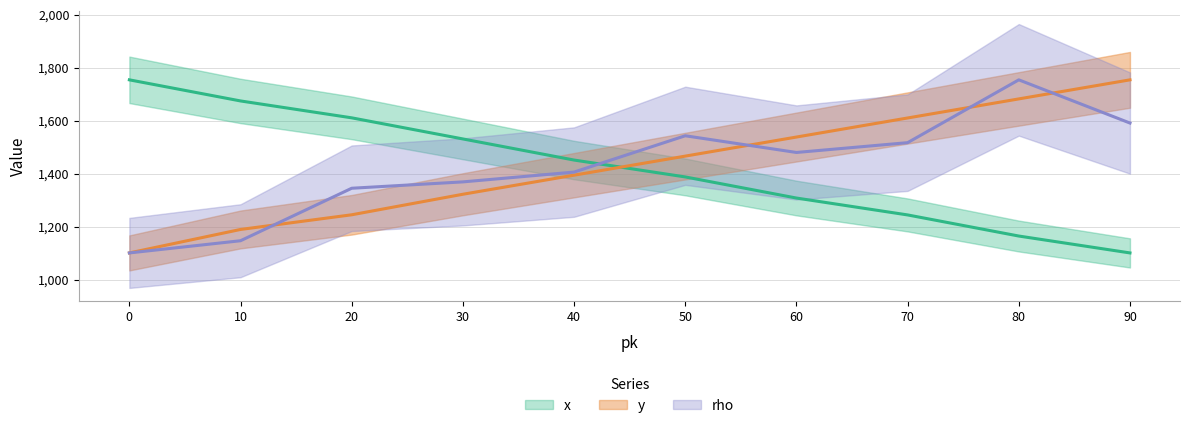

Reading left to right, what are all the values shown in this chart?

x: 1754.0	1674.4	1610.7	1531.0	1451.4	1387.7	1308.0	1244.3	1164.7	1101.0
y: 1101.0	1189.5	1244.9	1322.4	1394.3	1466.2	1538.2	1610.1	1682.1	1754.0
rho: 1101.0	1147.0	1345.0	1369.0	1406.0	1543.0	1480.0	1517.0	1754.0	1591.0